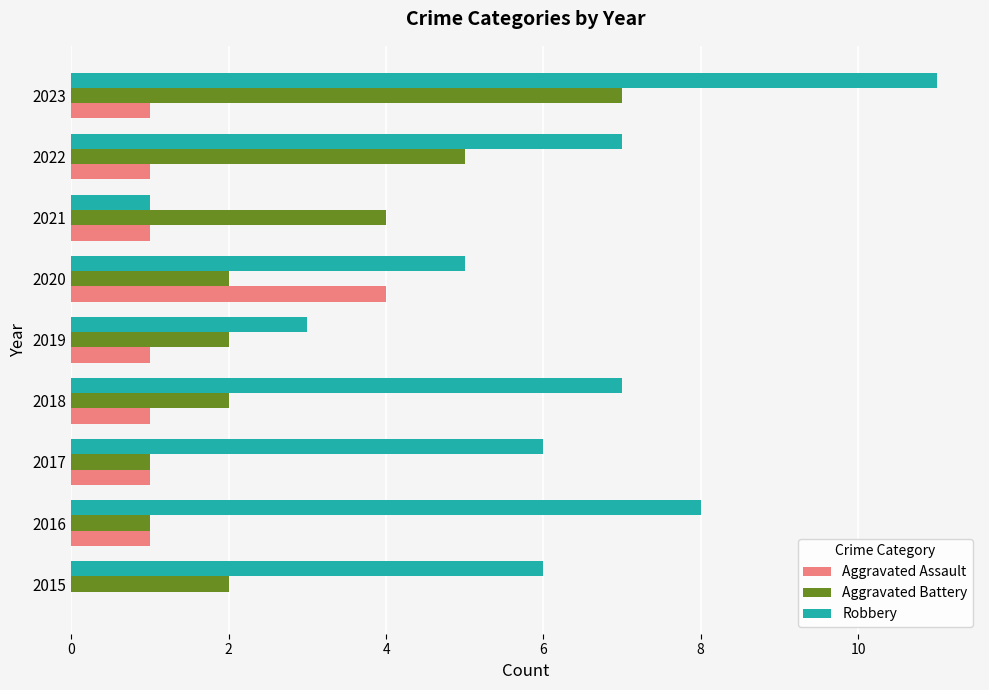

How many Aggravated Assault values are between 1 and 2?

7